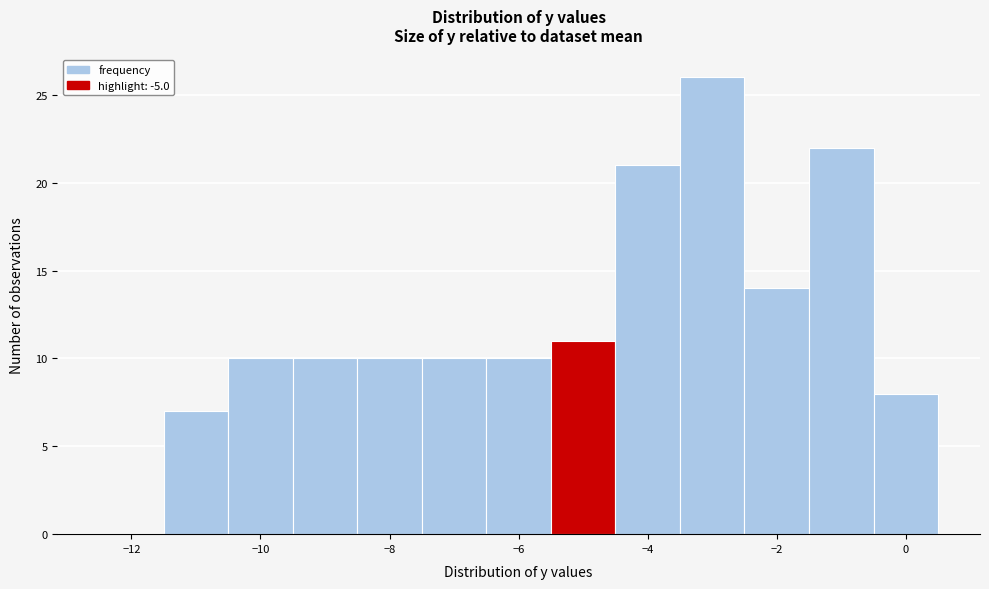

Reading left to right, list every bar in this chart as the range it spans on the x-axis followed by its height. Neither the bar edges nor the heights are printed on the chart, so give them approximately, as read against the axes.

-12.5 to -11.5: 0
-11.5 to -10.5: 7
-10.5 to -9.5: 10
-9.5 to -8.5: 10
-8.5 to -7.5: 10
-7.5 to -6.5: 10
-6.5 to -5.5: 10
-5.5 to -4.5: 11
-4.5 to -3.5: 21
-3.5 to -2.5: 26
-2.5 to -1.5: 14
-1.5 to -0.5: 22
-0.5 to 0.5: 8